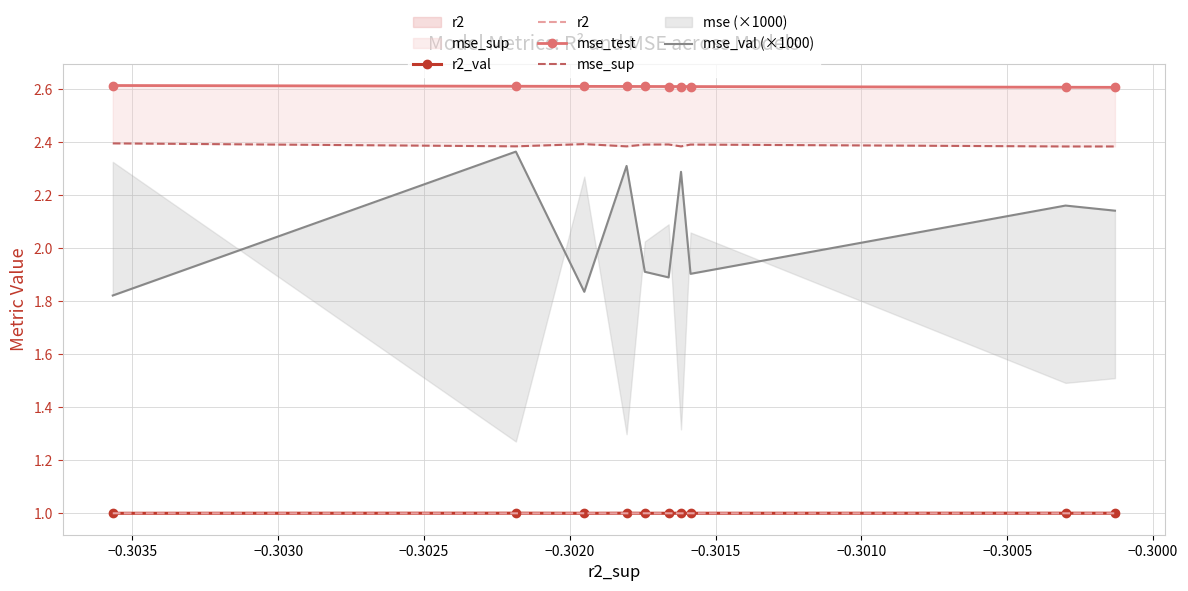

Between −0.3035 and −0.3010, which is larger?

−0.3035